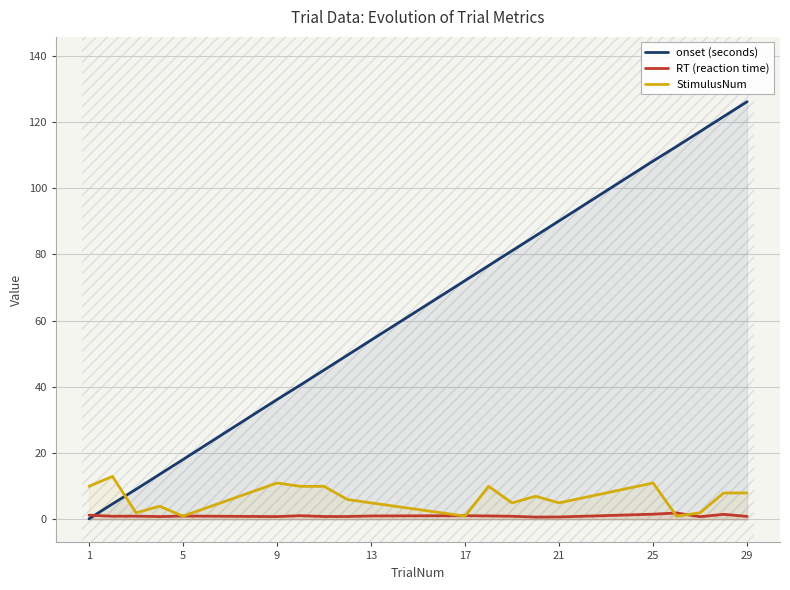

True or false: onset (seconds) and StimulusNum cross at least once.

True